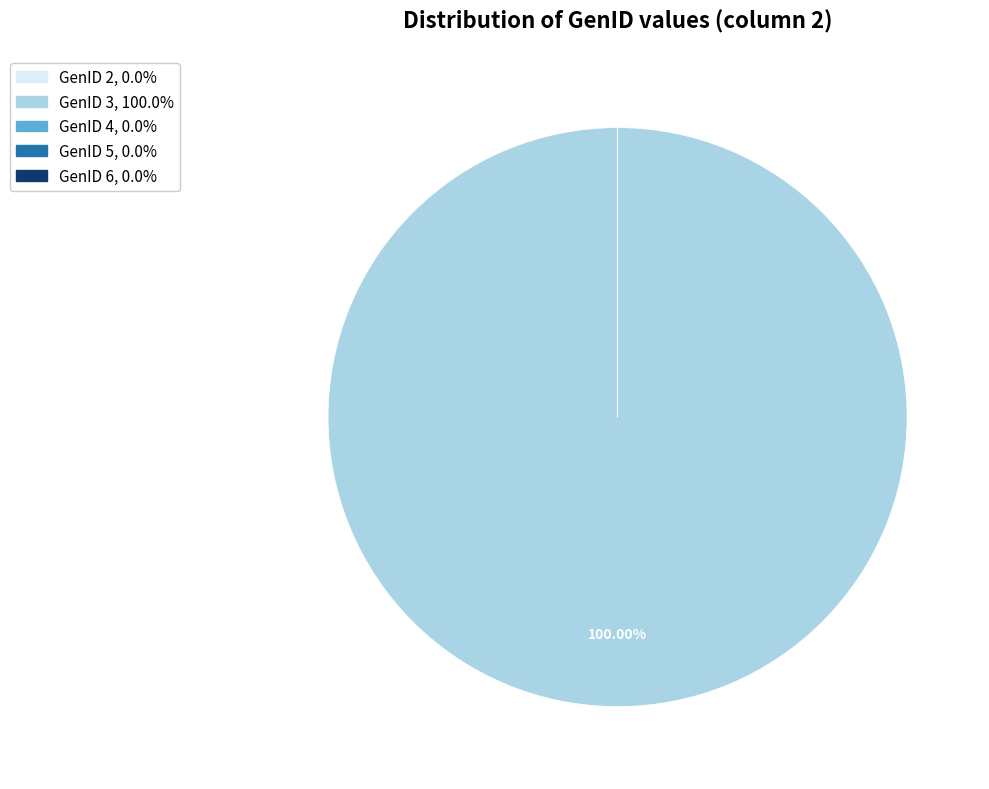

Does any single category account for the majority?

Yes